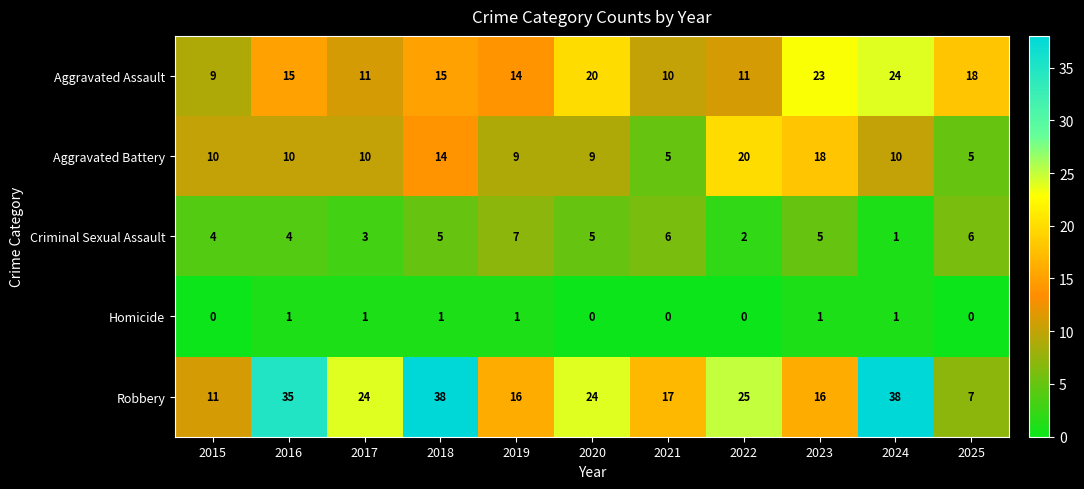

How many Homicide values are between 0 and 1?

11